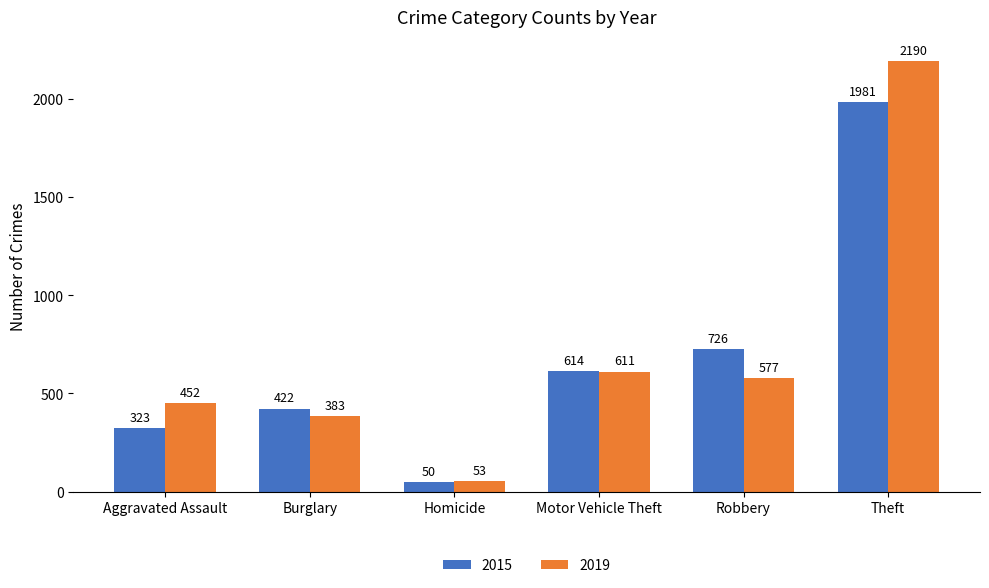

What are all the series names shown in the legend?

2015, 2019